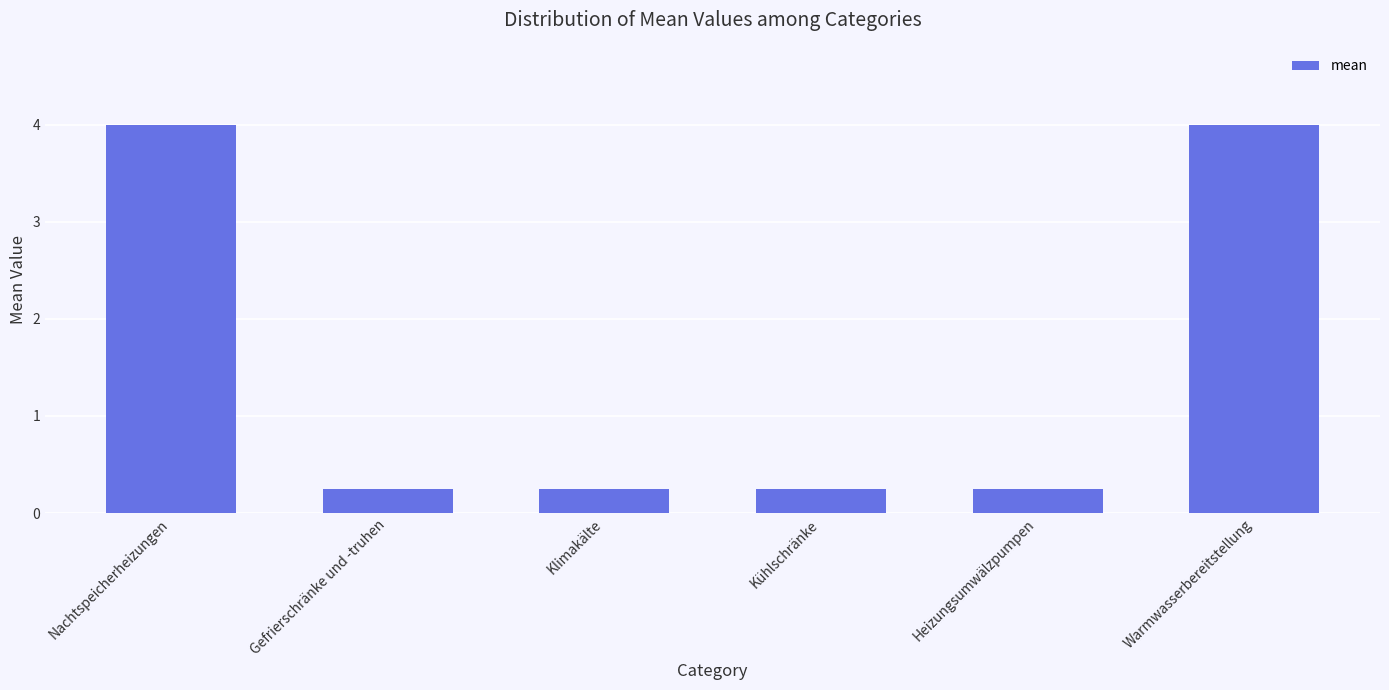

What is the value of the 6th bar from the left?

4.0